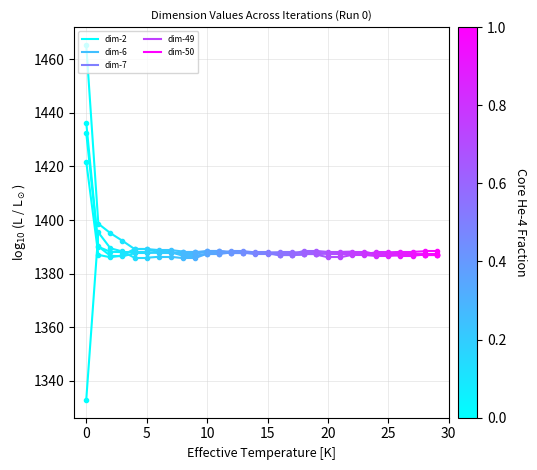

Is the value of dim-50 at 0 greater than the value of dim-6 at 0?

Yes